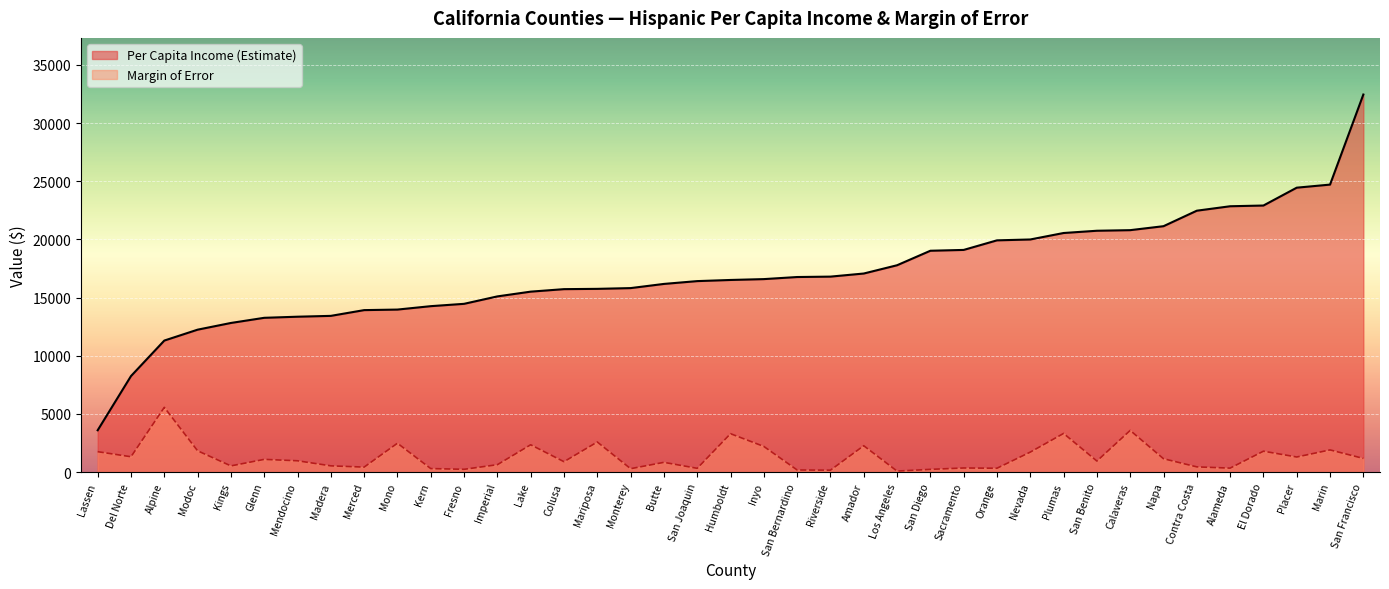

What is the sum of the Per Capita Income (Estimate) values at Marin and Madera?

38148